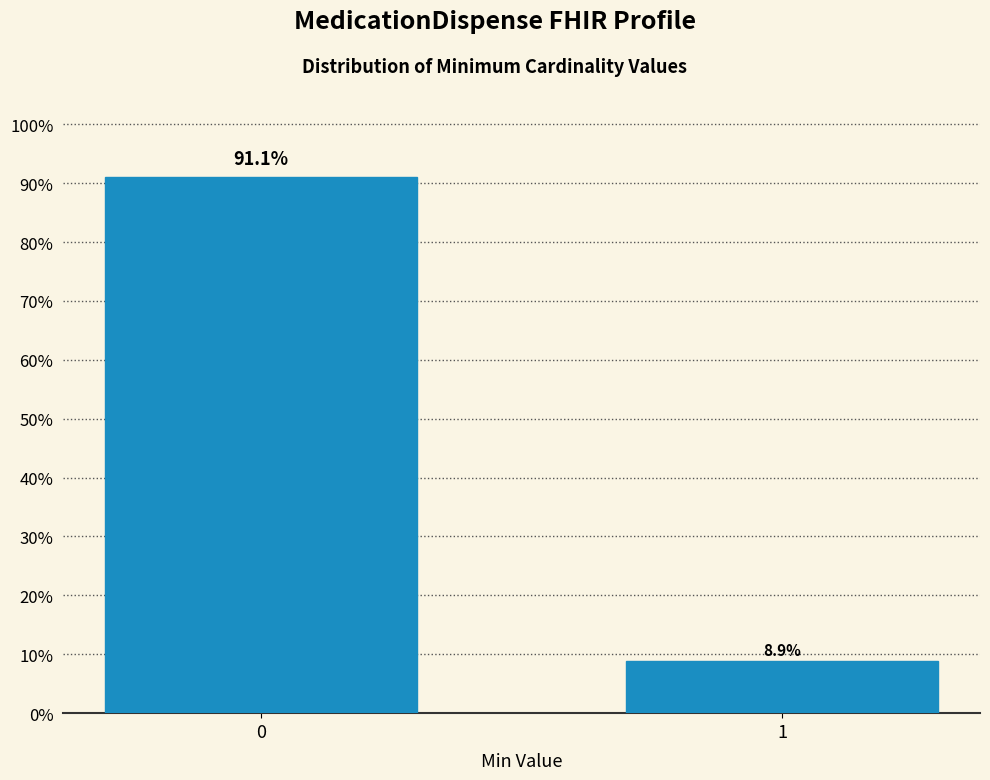

Reading left to right, what are all the values shown in this chart?

91.1	8.9